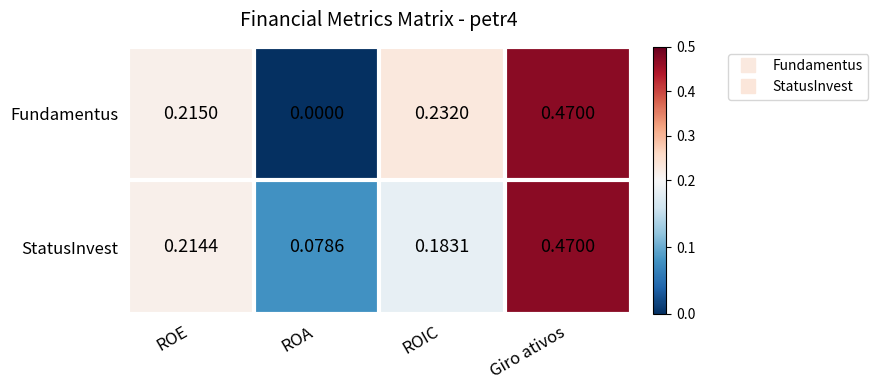

Between ROIC and Giro ativos, which series saw the biggest shift?

StatusInvest